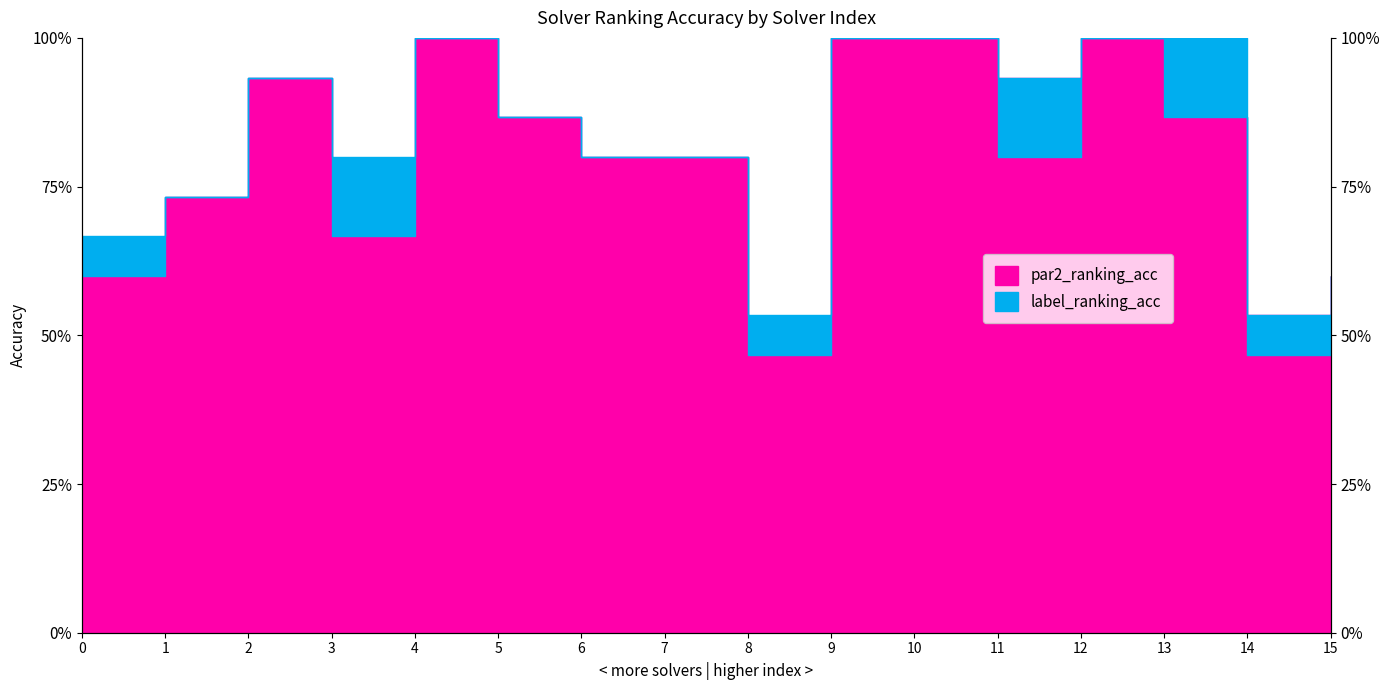

The par2_ranking_acc series shows 1.1 at 7. True or false?

False